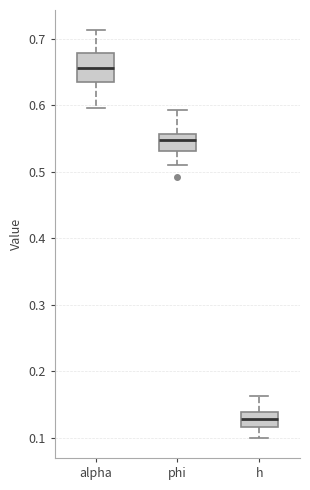

Which box's median line is the lowest?

h